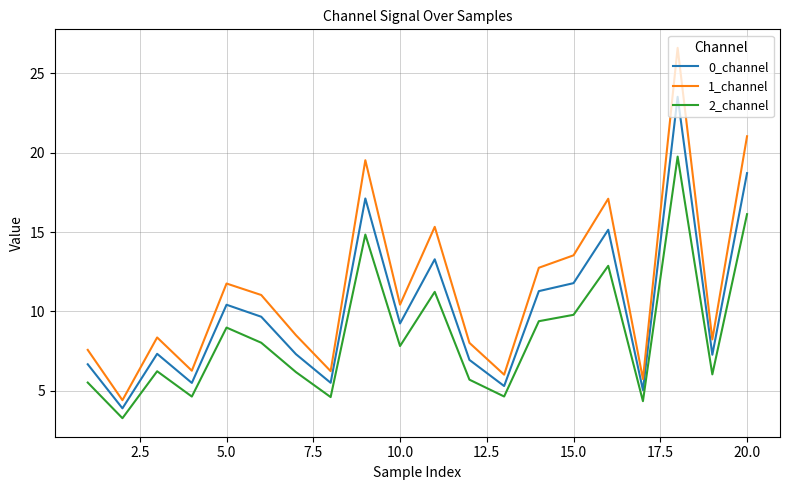

What is the difference between the maximum and minimum values in the 1_channel series?

22.2